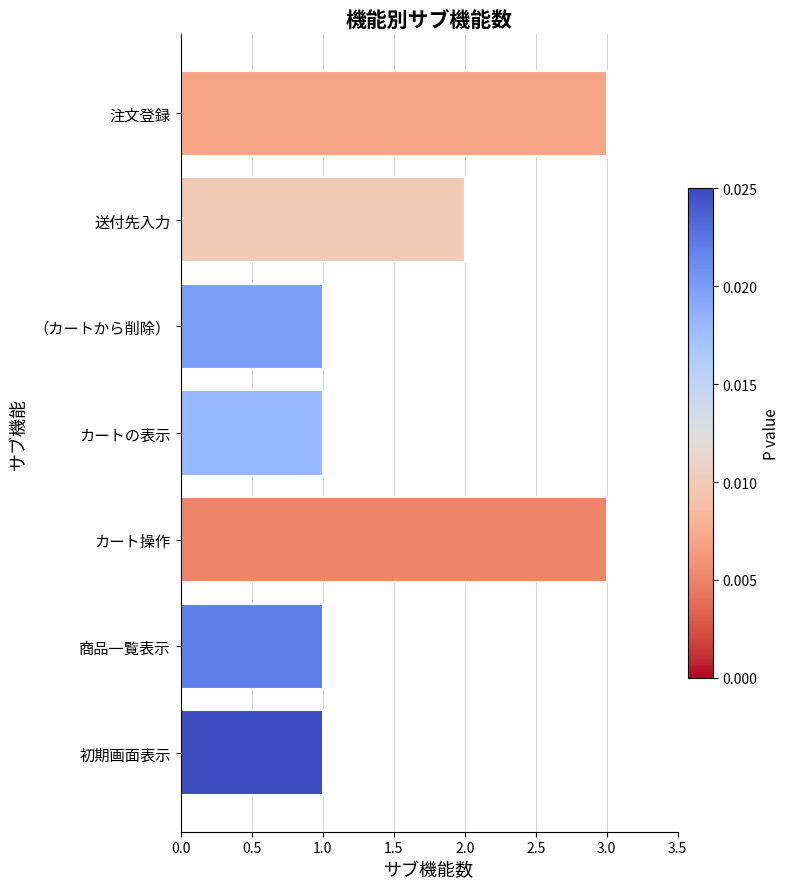

Are the bars grouped side by side (vs. stacked)?

No